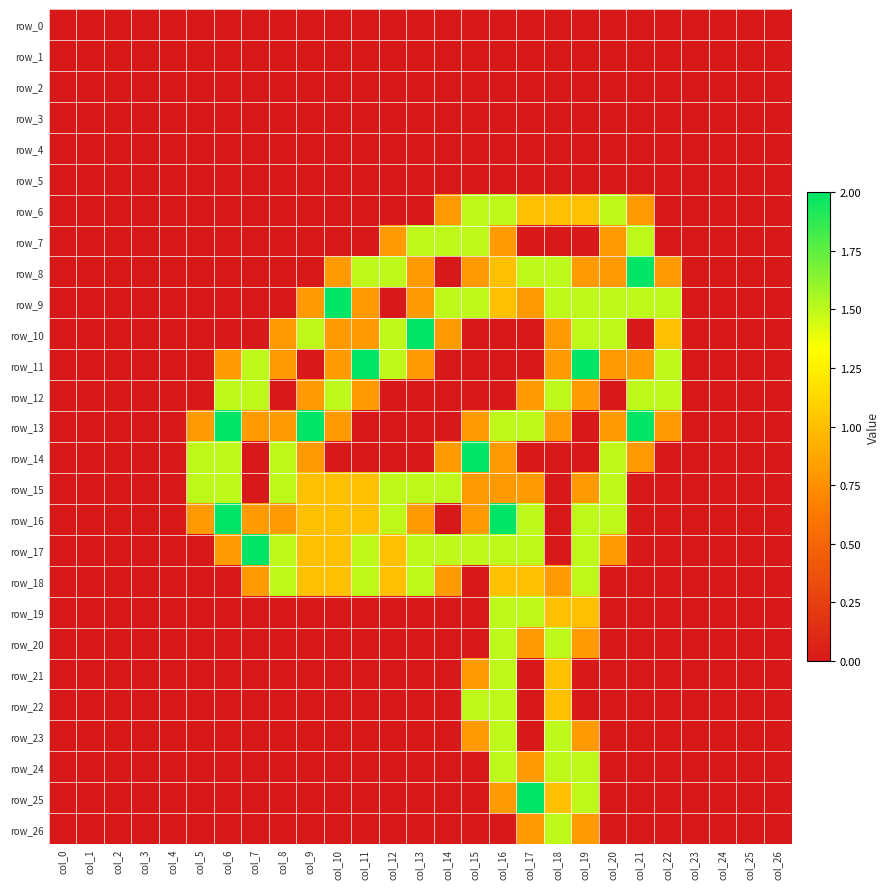

How many values in row_6 are above zero?

8